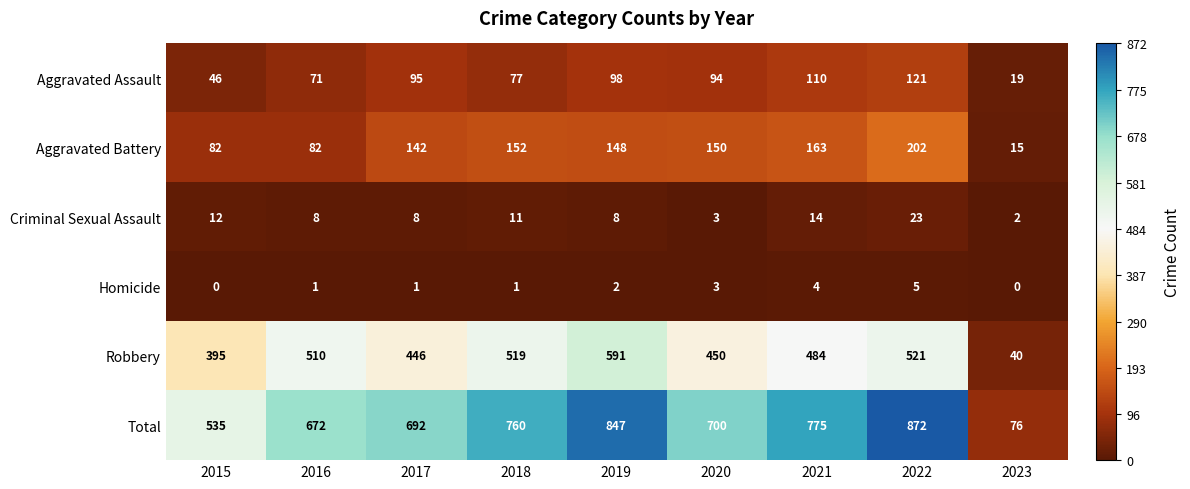

The value of Criminal Sexual Assault at 2022 is 23. True or false?

True